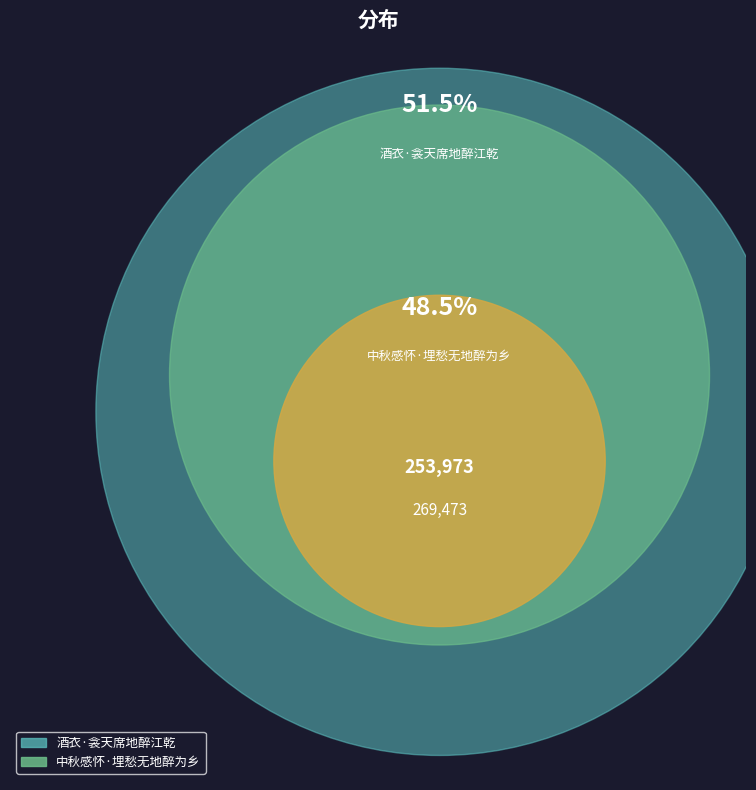

What percentage is the 中秋感怀·埋愁无地醉为乡 slice, to the nearest percent?

49%